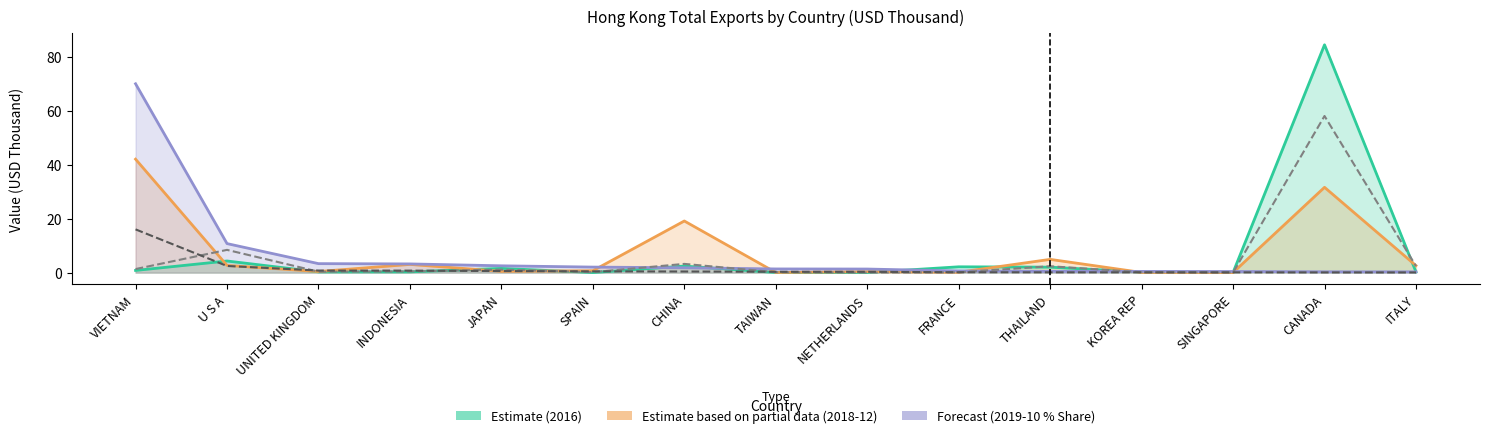

What is the difference between the maximum and minimum values in the 2017 Exports series?

58.1